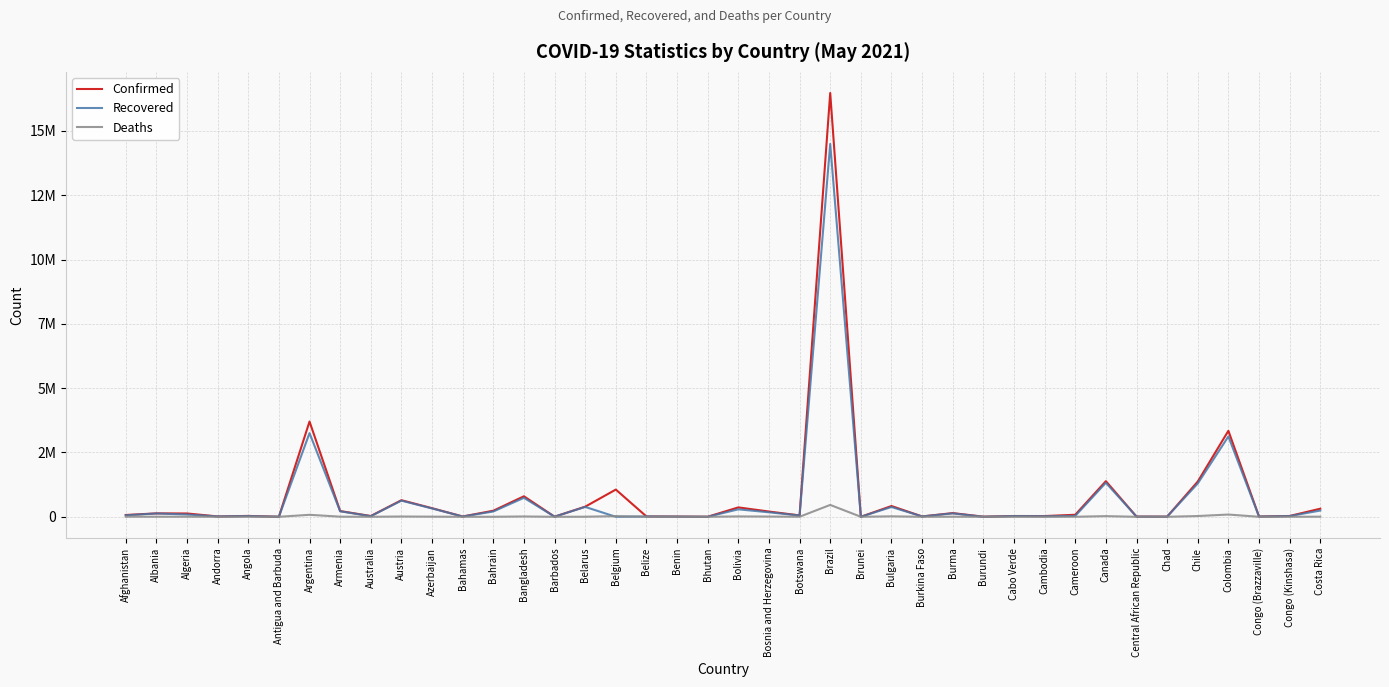

True or false: Confirmed has more than 0 interior local peaks.

True